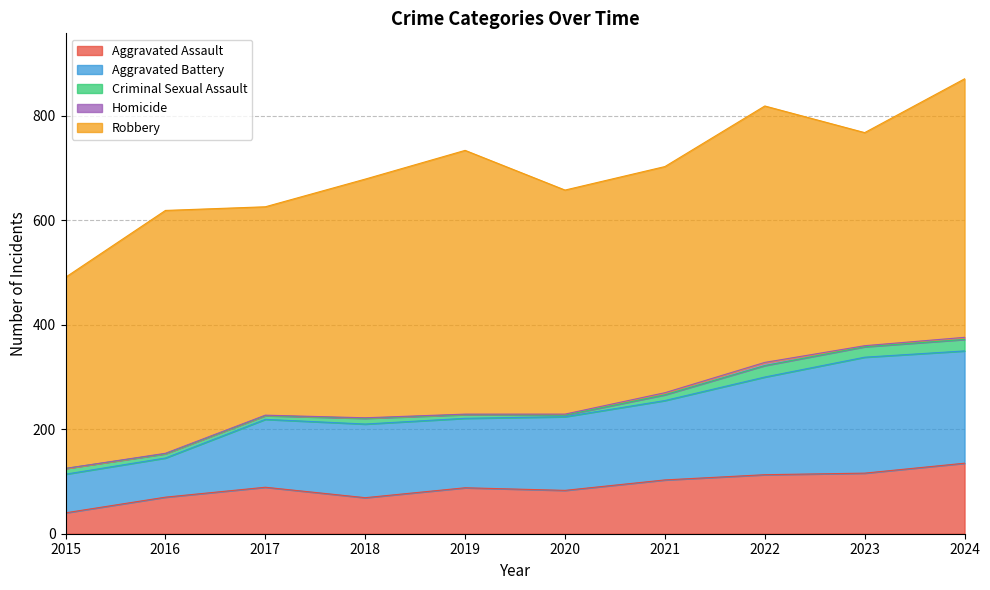

Read the Aggravated Assault value at 2019, to the nearest 5.

90